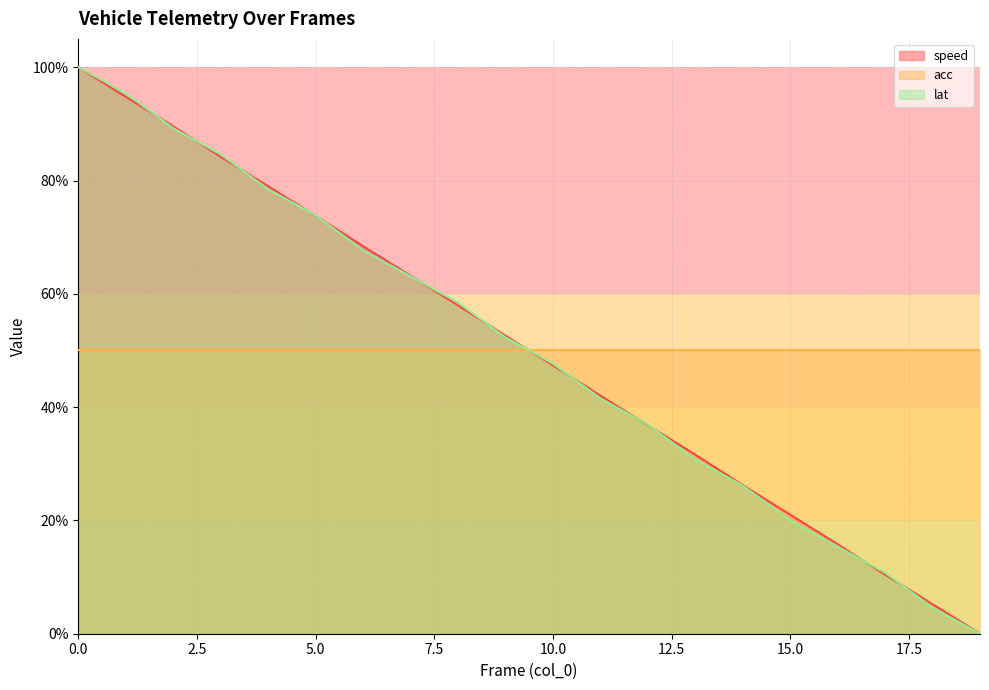

What is the highest value of the lat series?

100.0